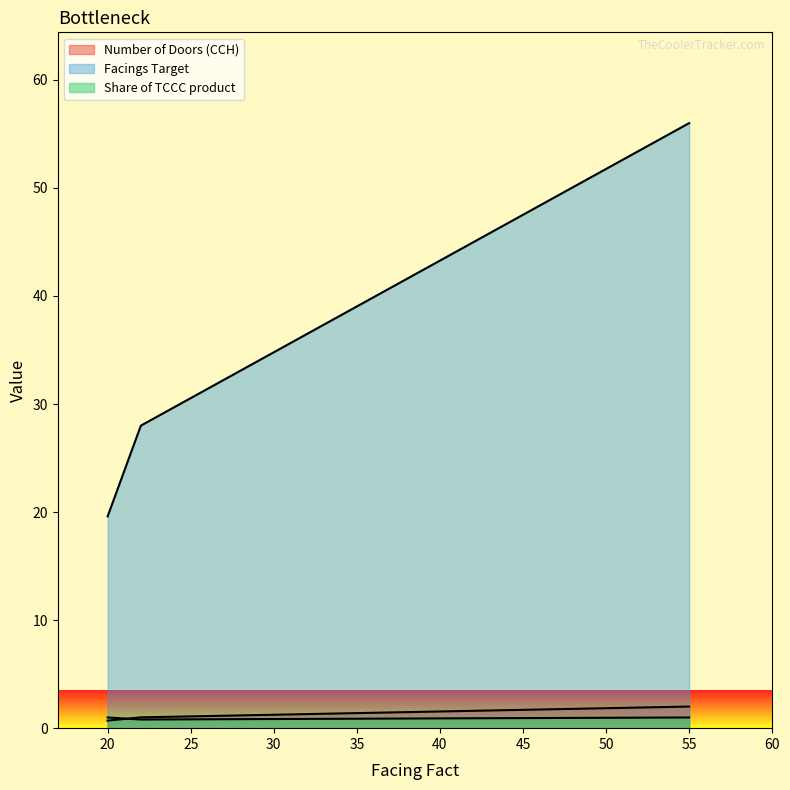

At how many categories does at least one series exceed 19?

3